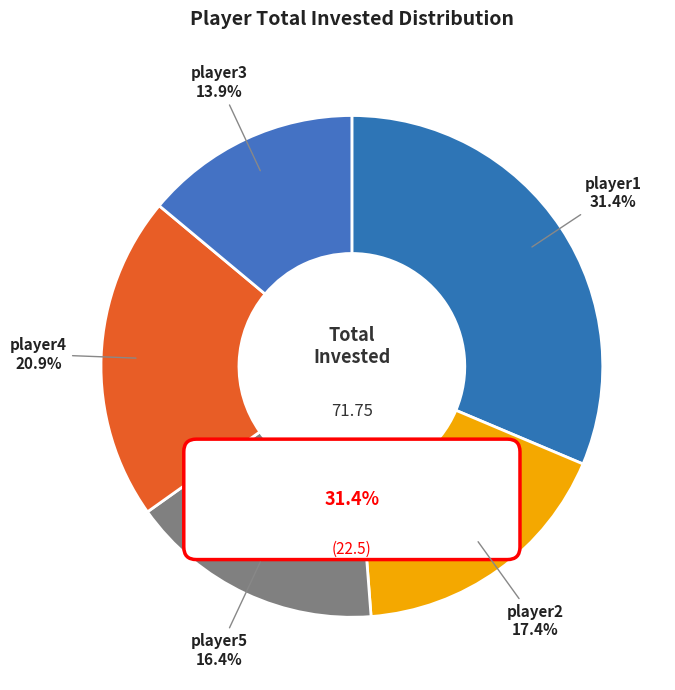

To the nearest percent, what percentage of the pie is player1?

31%